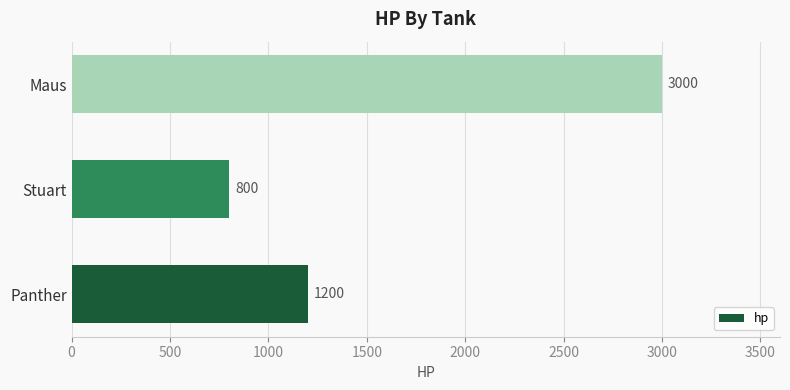

What is the change in value from Stuart to Maus?

+2200